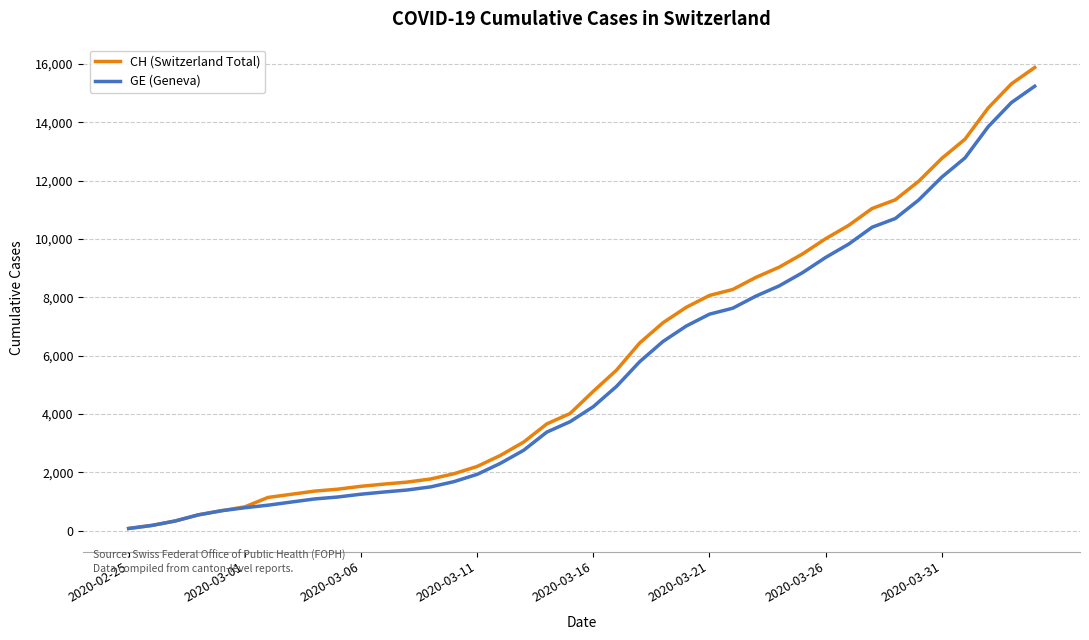

Which series has the largest range (max minus min)?

CH (Switzerland Total)